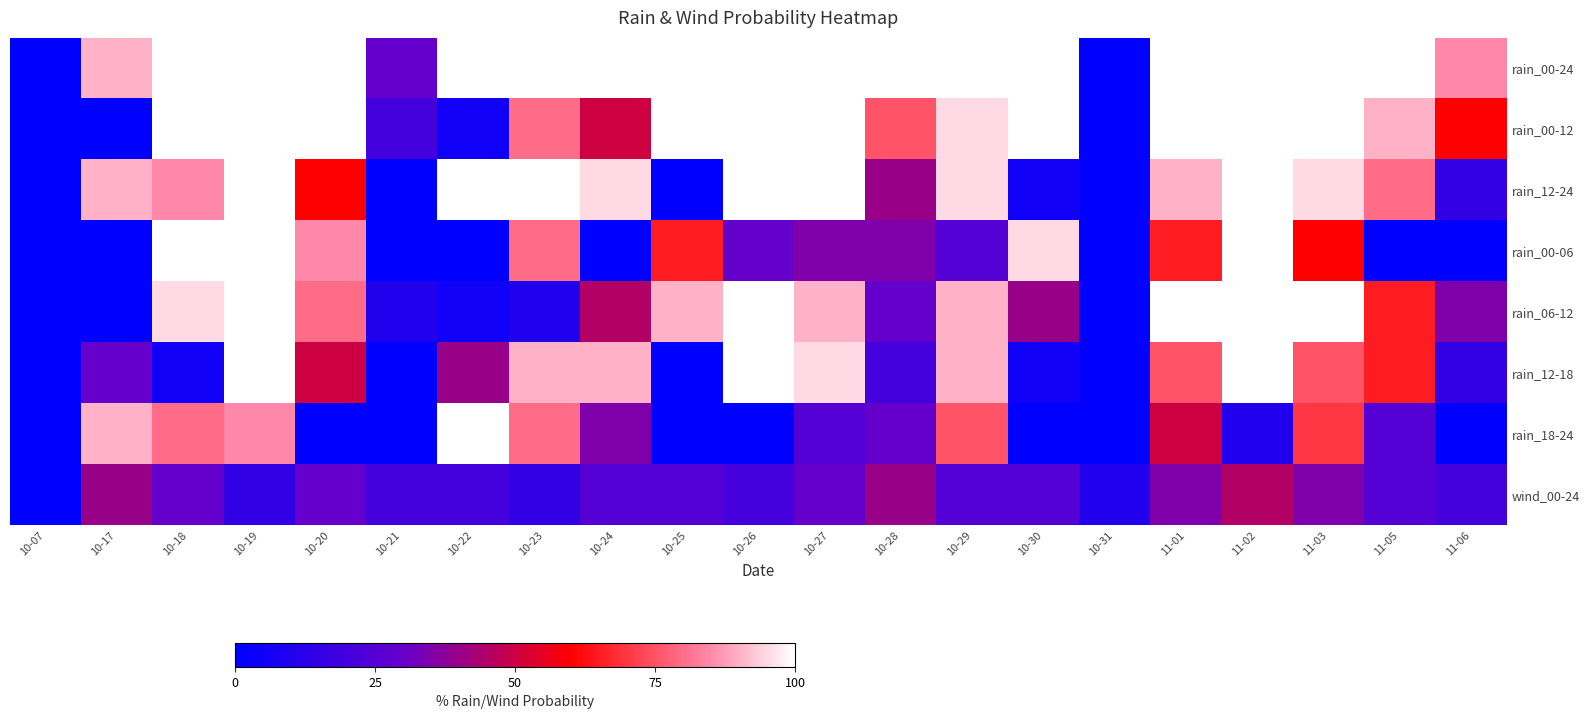

Reading right to left, list all the values displayed in this chart.

rain_00-24: 11-06=85	11-05=100	11-03=100	11-02=100	11-01=100	10-31=0	10-30=100	10-29=100	10-28=100	10-27=100	10-26=100	10-25=100	10-24=100	10-23=100	10-22=100	10-21=30	10-20=100	10-19=100	10-18=100	10-17=90	10-07=0
rain_00-12: 11-06=60	11-05=90	11-03=100	11-02=100	11-01=100	10-31=0	10-30=100	10-29=95	10-28=75	10-27=100	10-26=100	10-25=100	10-24=50	10-23=80	10-22=5	10-21=20	10-20=100	10-19=100	10-18=100	10-17=0	10-07=0
rain_12-24: 11-06=15	11-05=80	11-03=95	11-02=100	11-01=90	10-31=0	10-30=5	10-29=95	10-28=40	10-27=100	10-26=100	10-25=0	10-24=95	10-23=100	10-22=100	10-21=0	10-20=60	10-19=100	10-18=85	10-17=90	10-07=0
rain_00-06: 11-06=0	11-05=0	11-03=60	11-02=100	11-01=65	10-31=0	10-30=95	10-29=25	10-28=35	10-27=35	10-26=30	10-25=65	10-24=0	10-23=80	10-22=0	10-21=0	10-20=85	10-19=100	10-18=100	10-17=0	10-07=0
rain_06-12: 11-06=35	11-05=65	11-03=100	11-02=100	11-01=100	10-31=0	10-30=40	10-29=90	10-28=30	10-27=90	10-26=100	10-25=90	10-24=45	10-23=10	10-22=5	10-21=10	10-20=80	10-19=100	10-18=95	10-17=0	10-07=0
rain_12-18: 11-06=15	11-05=65	11-03=75	11-02=100	11-01=75	10-31=0	10-30=5	10-29=90	10-28=20	10-27=95	10-26=100	10-25=0	10-24=90	10-23=90	10-22=40	10-21=0	10-20=50	10-19=100	10-18=5	10-17=30	10-07=0
rain_18-24: 11-06=0	11-05=25	11-03=70	11-02=10	11-01=50	10-31=0	10-30=0	10-29=75	10-28=30	10-27=25	10-26=0	10-25=0	10-24=35	10-23=80	10-22=100	10-21=0	10-20=0	10-19=85	10-18=80	10-17=90	10-07=0
wind_00-24: 11-06=20	11-05=25	11-03=35	11-02=45	11-01=35	10-31=10	10-30=25	10-29=25	10-28=40	10-27=30	10-26=20	10-25=25	10-24=25	10-23=15	10-22=20	10-21=20	10-20=30	10-19=15	10-18=30	10-17=40	10-07=0